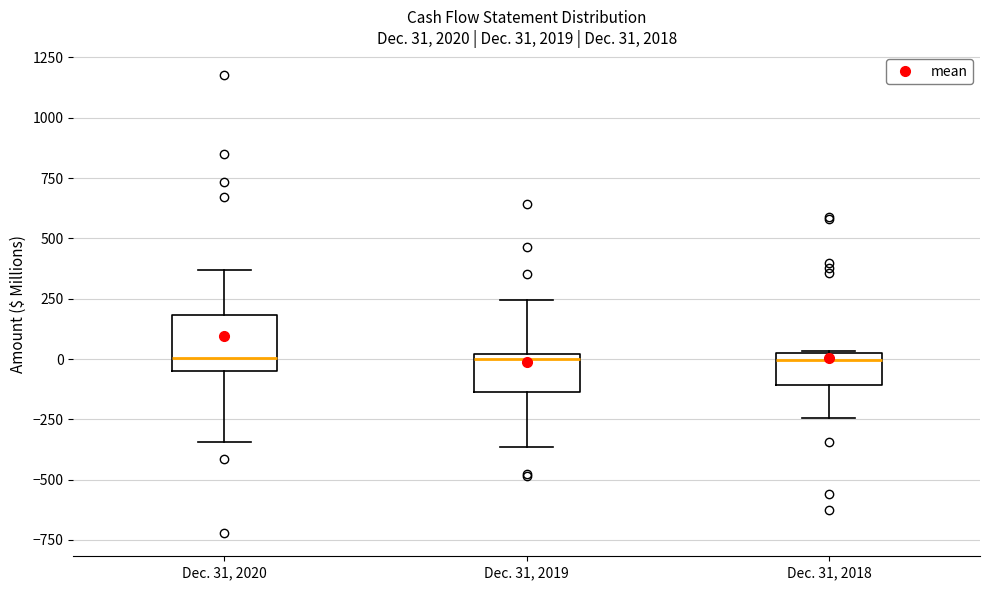

Which box is the tallest, from its lower edge to its upper edge?

Dec. 31, 2020